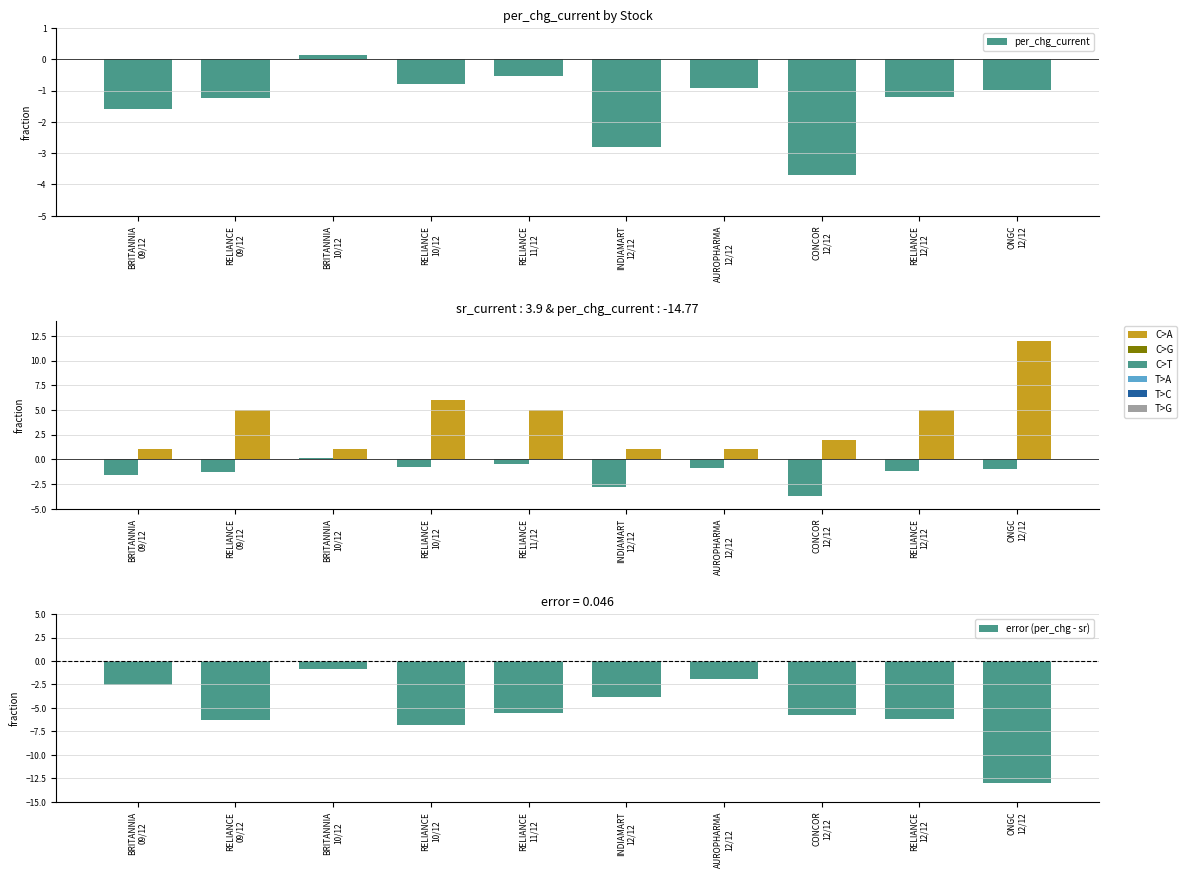

Which series has the widest spread of values?

error (per_chg - sr)